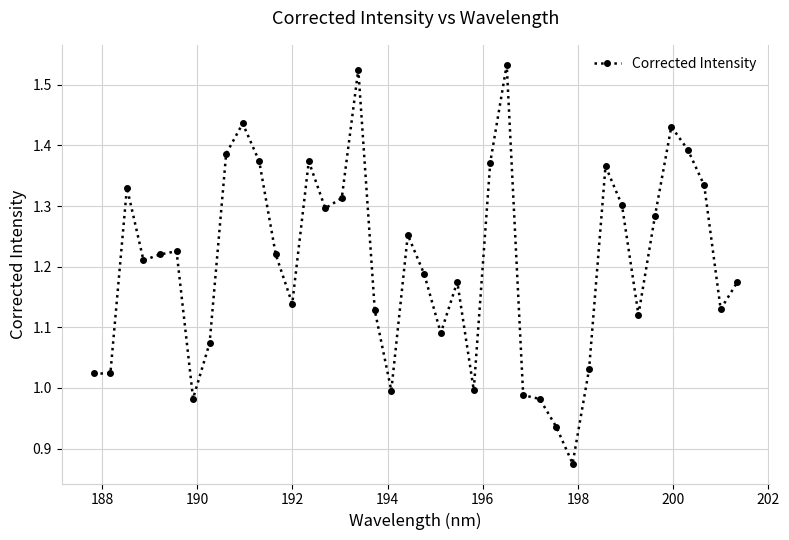

What is the difference between the maximum and minimum values?

0.7